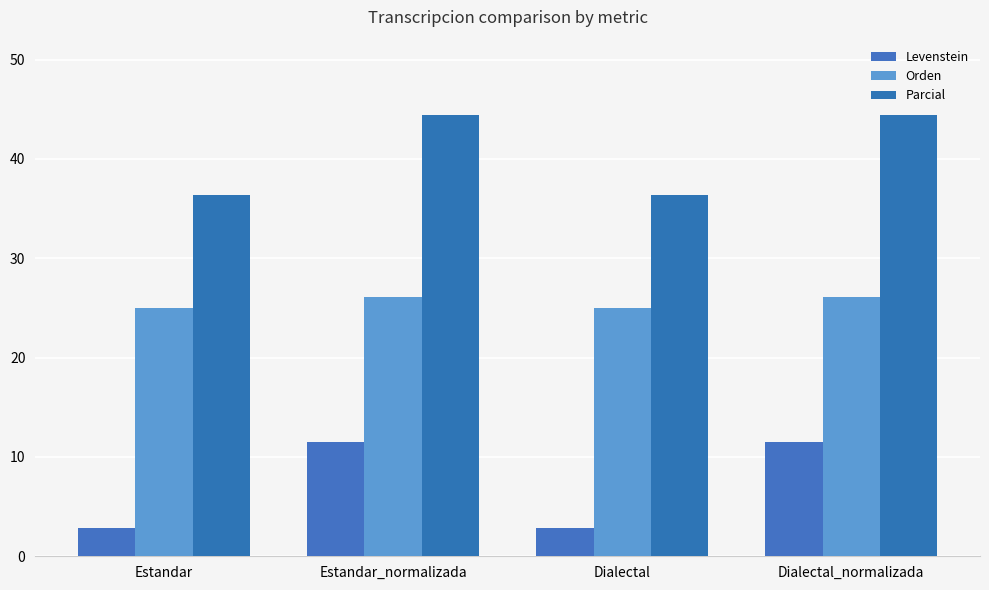

At which category does the chart reach its minimum across all series?

Estandar